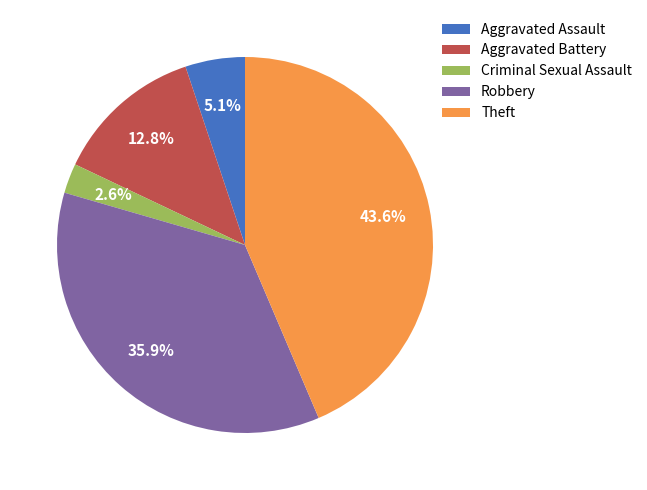

What percentage is the Aggravated Battery slice, to the nearest percent?

13%